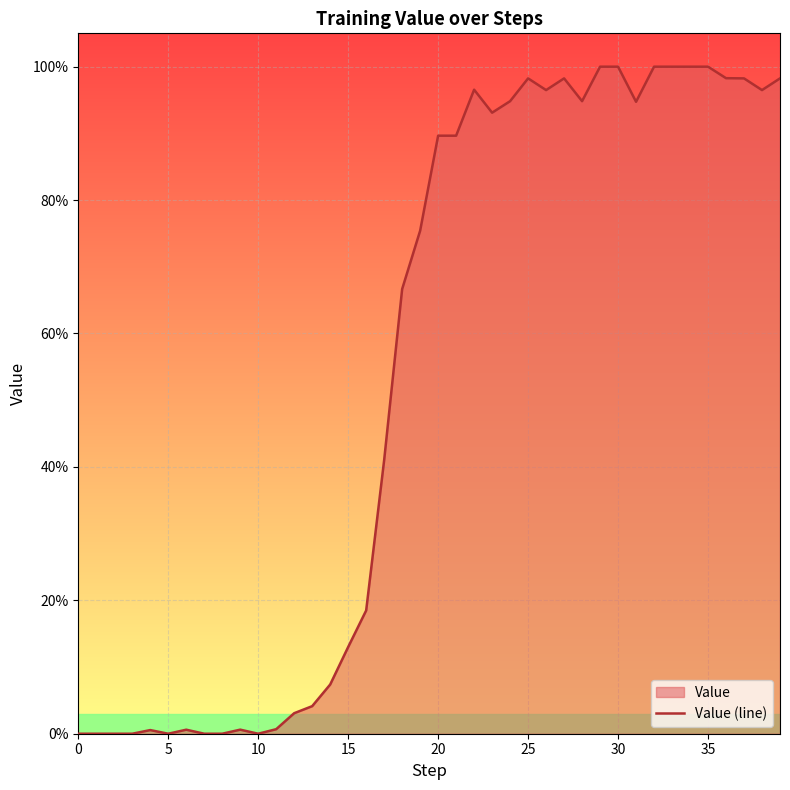

How many values exceed 0?

32